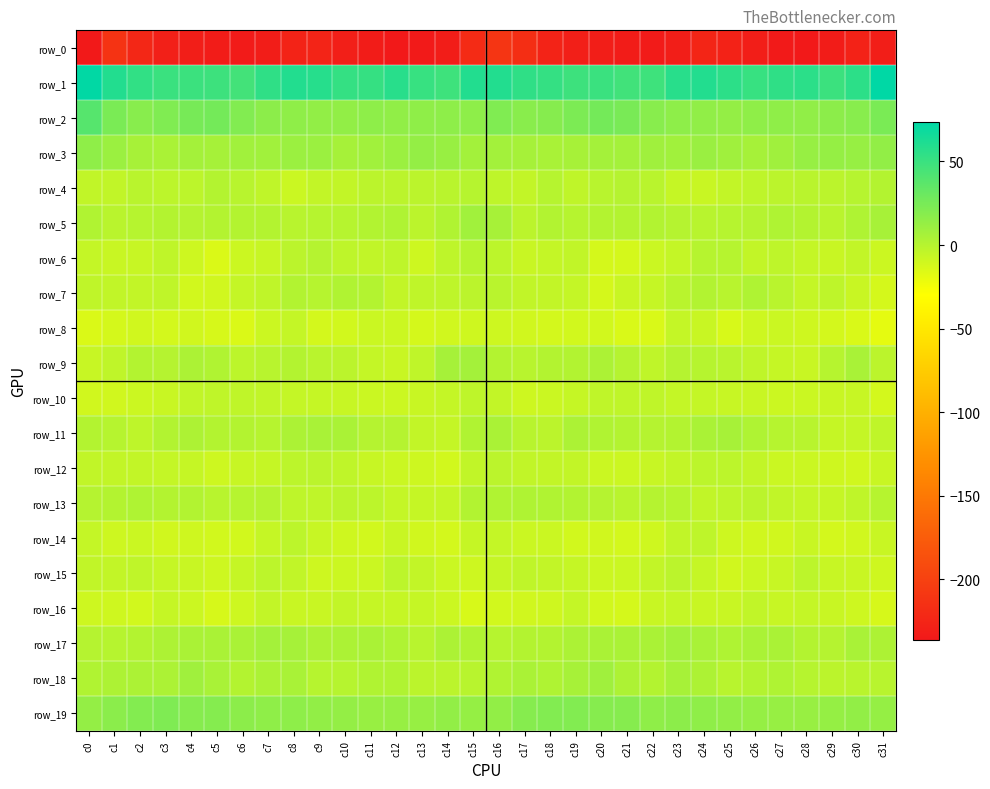

The value of row_3 at c0 is 15.2. True or false?

True